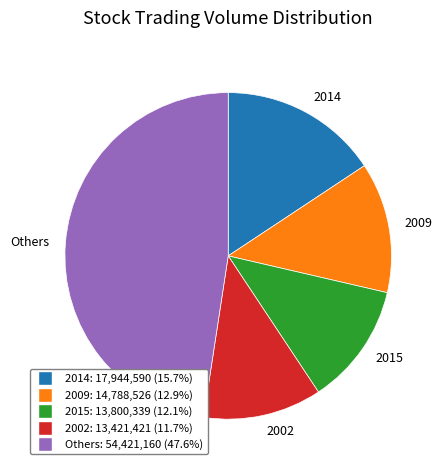

Is 2014 the majority of the pie?

No